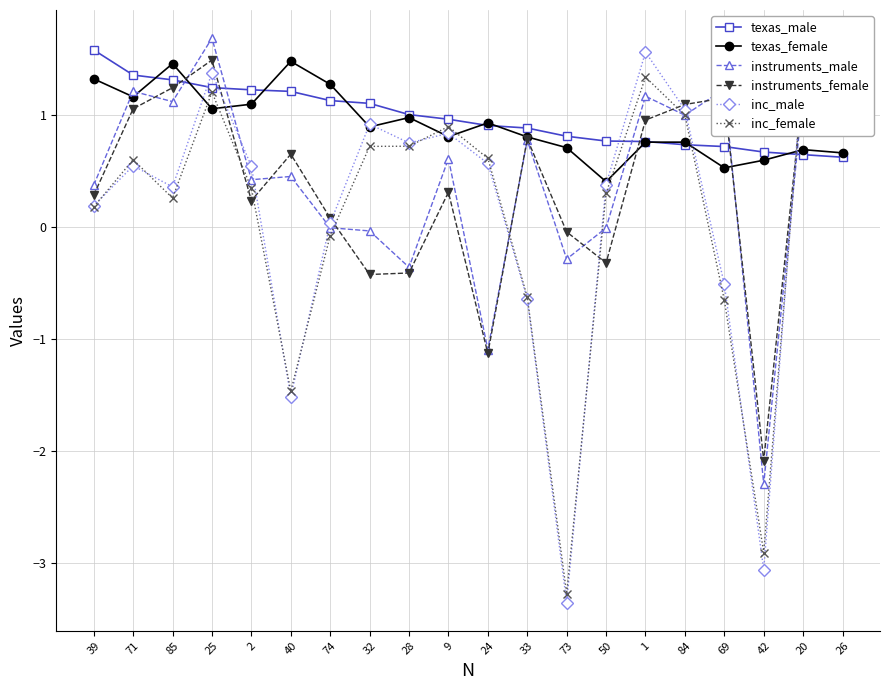

Is the value of instruments_male at 24 greater than the value of inc_female at 69?

No